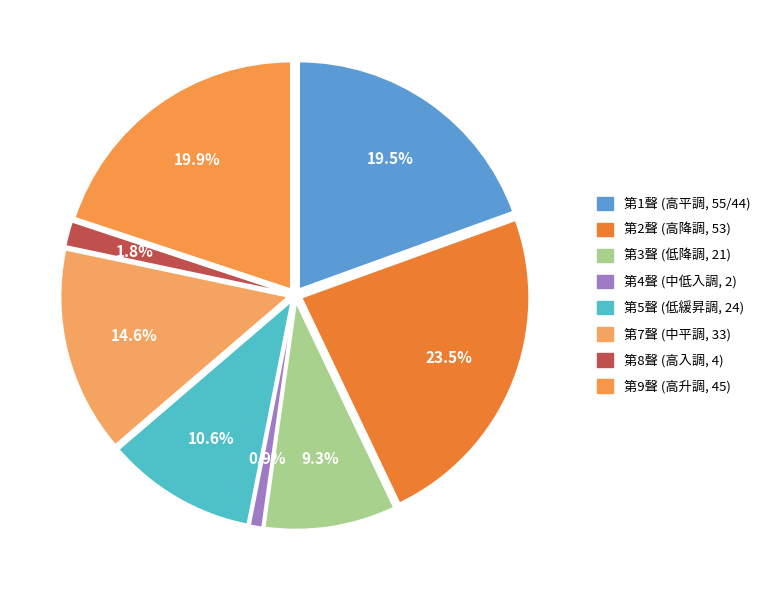

Count the number of slices in the pie.

8